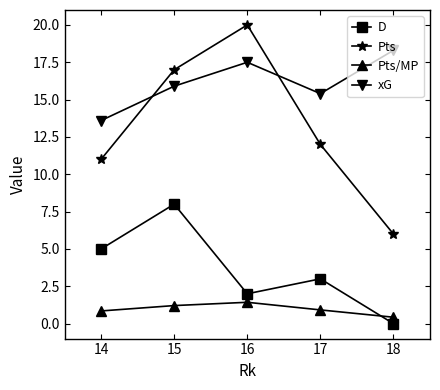

Where does the Pts series first go above 12?

15